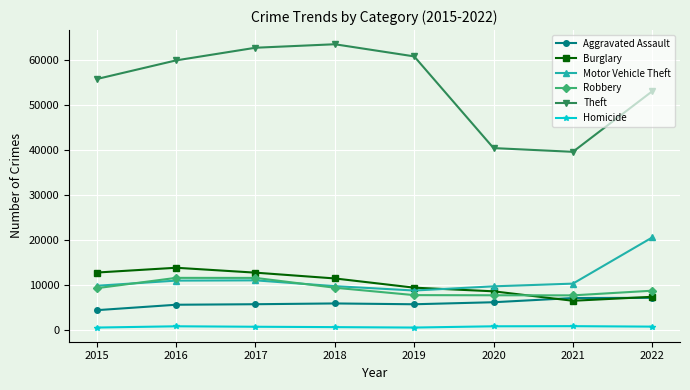

True or false: Theft and Aggravated Assault intersect in this chart.

False